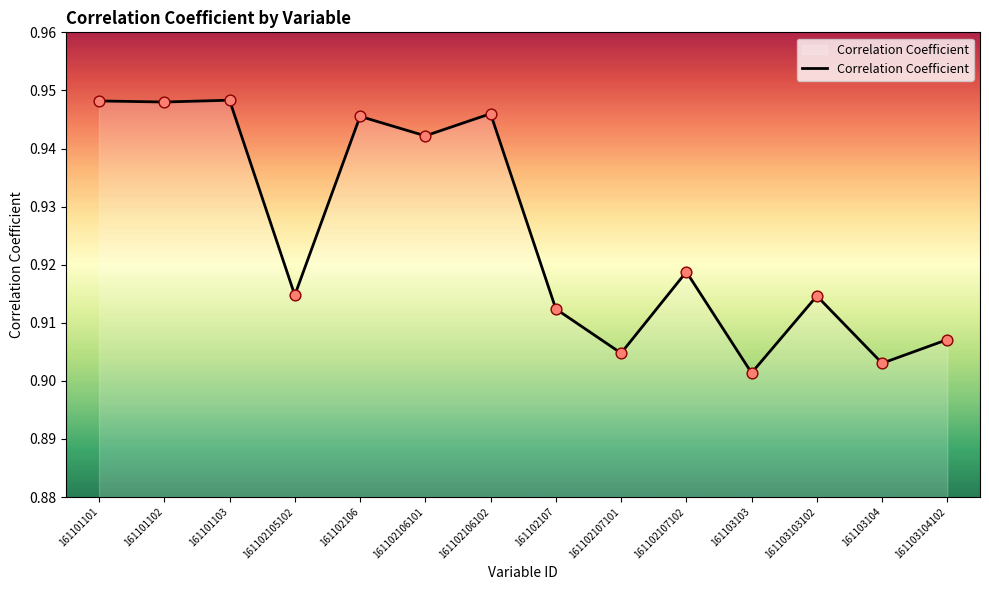

Between 161102106101 and 161101102, which is larger?

161101102